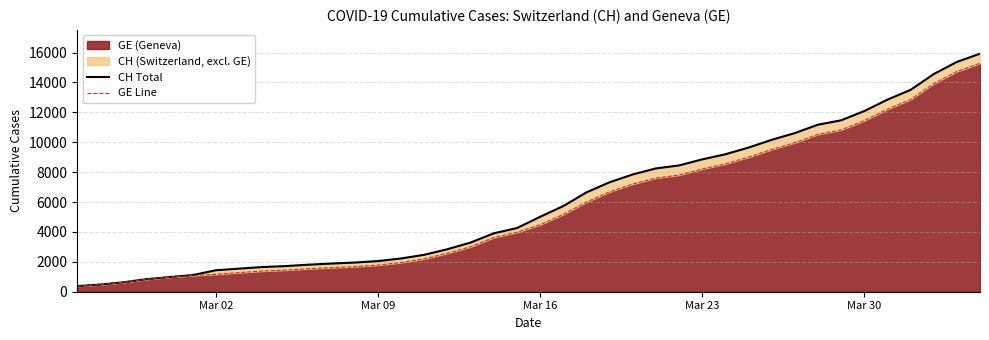

What is the highest value of the GE (Geneva) series?

15284